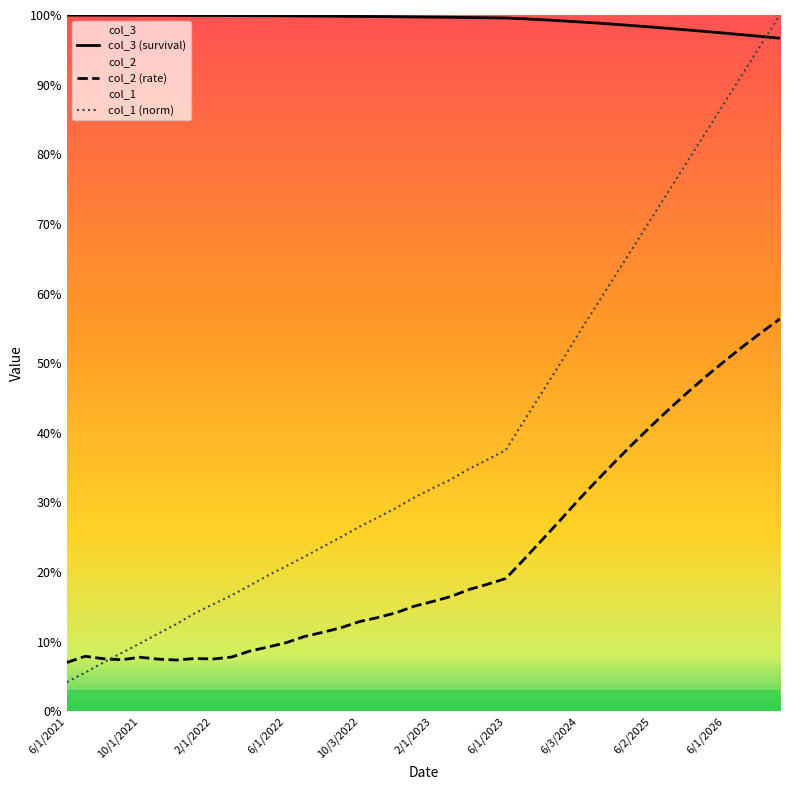

What is the greatest value displayed?

1.0